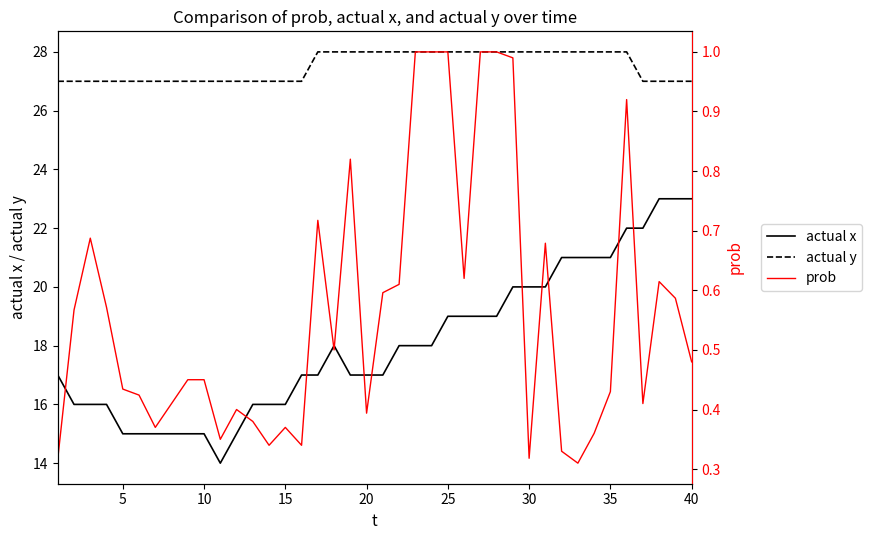

Does the chart display data point markers on the line(s)?

No